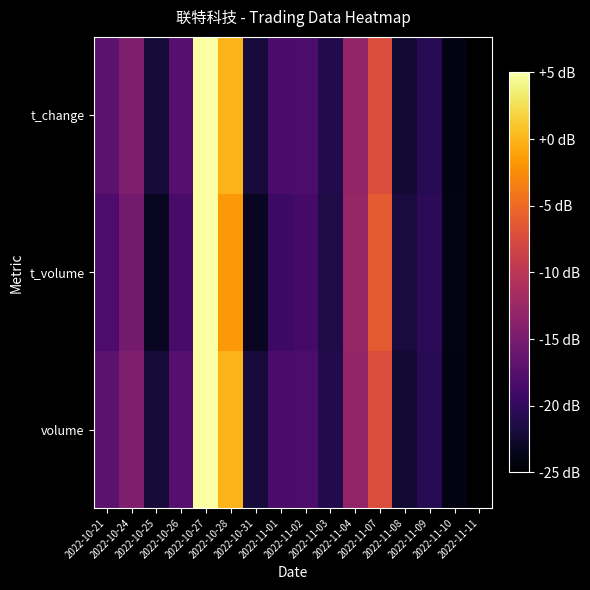

Reading right to left, transcribe all the data shown in this chart.

volume: 2022-11-11=-25.0	2022-11-10=-23.9	2022-11-09=-20.7	2022-11-08=-22.3	2022-11-07=-7.4	2022-11-04=-13.1	2022-11-03=-21.1	2022-11-02=-18.2	2022-11-01=-18.3	2022-10-31=-21.9	2022-10-28=-0.1	2022-10-27=5.0	2022-10-26=-17.5	2022-10-25=-22.1	2022-10-24=-14.5	2022-10-21=-17.1
t_volume: 2022-11-11=-25.0	2022-11-10=-23.9	2022-11-09=-20.3	2022-11-08=-21.7	2022-11-07=-6.2	2022-11-04=-12.8	2022-11-03=-21.4	2022-11-02=-18.8	2022-11-01=-19.3	2022-10-31=-23.2	2022-10-28=-1.8	2022-10-27=5.0	2022-10-26=-18.5	2022-10-25=-23.2	2022-10-24=-15.3	2022-10-21=-18.1
t_change: 2022-11-11=-25.0	2022-11-10=-24.0	2022-11-09=-20.7	2022-11-08=-22.3	2022-11-07=-7.4	2022-11-04=-13.1	2022-11-03=-21.1	2022-11-02=-18.2	2022-11-01=-18.3	2022-10-31=-21.9	2022-10-28=-0.1	2022-10-27=5.0	2022-10-26=-17.6	2022-10-25=-22.1	2022-10-24=-14.5	2022-10-21=-17.1